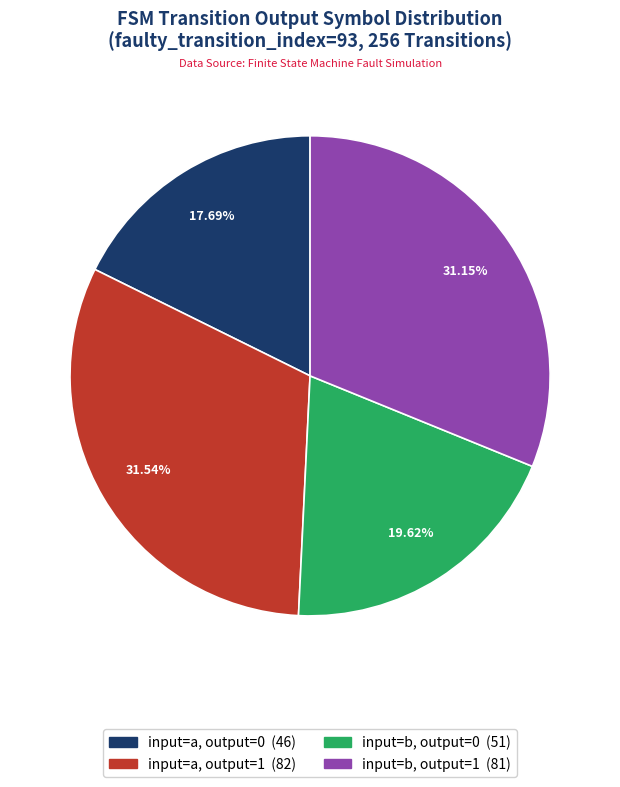

Is there any slice that represents more than half of the pie?

No